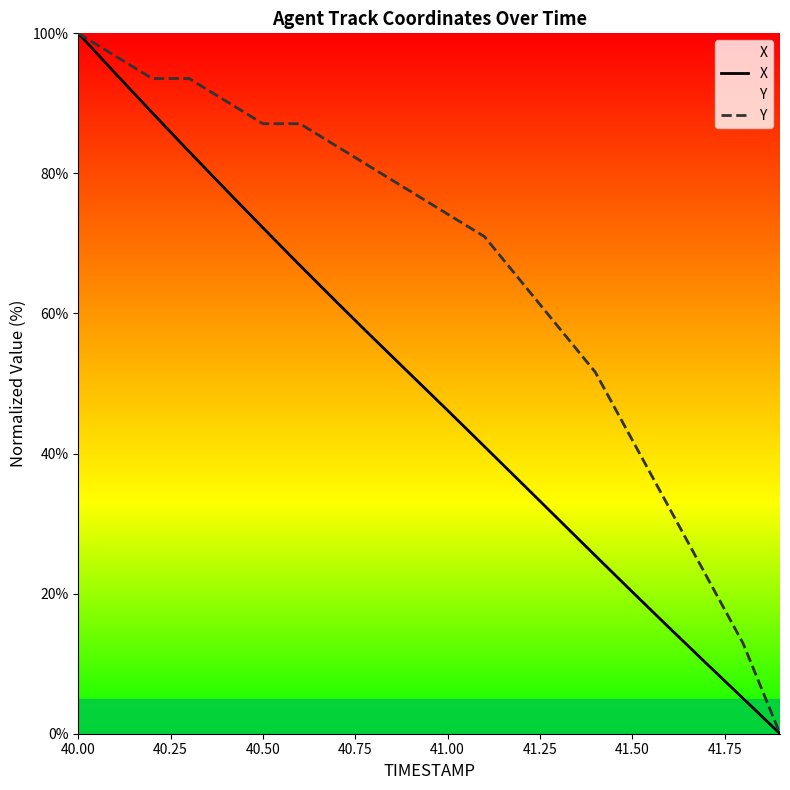

Which category has the highest value across all series?

40.00